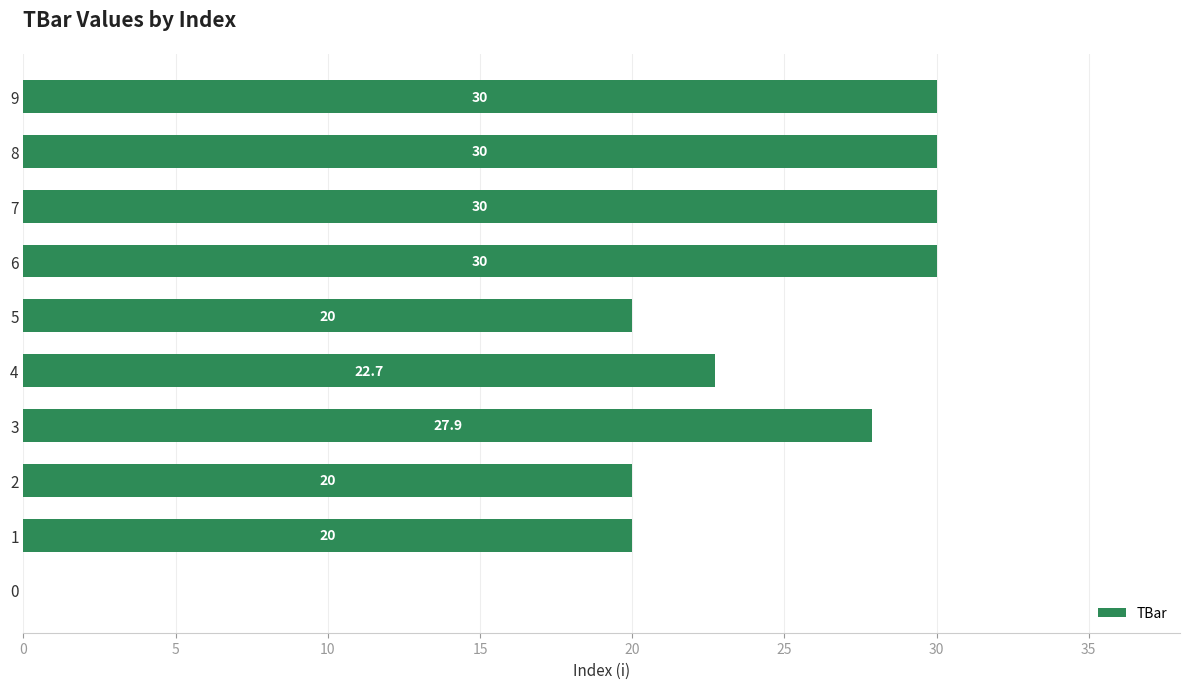

What is the sum of the values at 8 and 5?

50.0